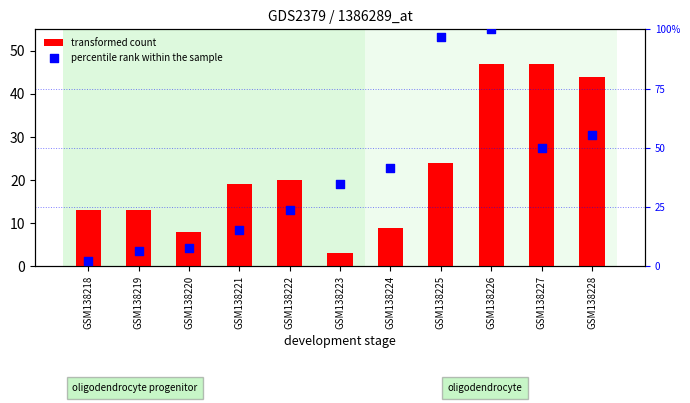

At how many categories does at least one series exceed 2?

11